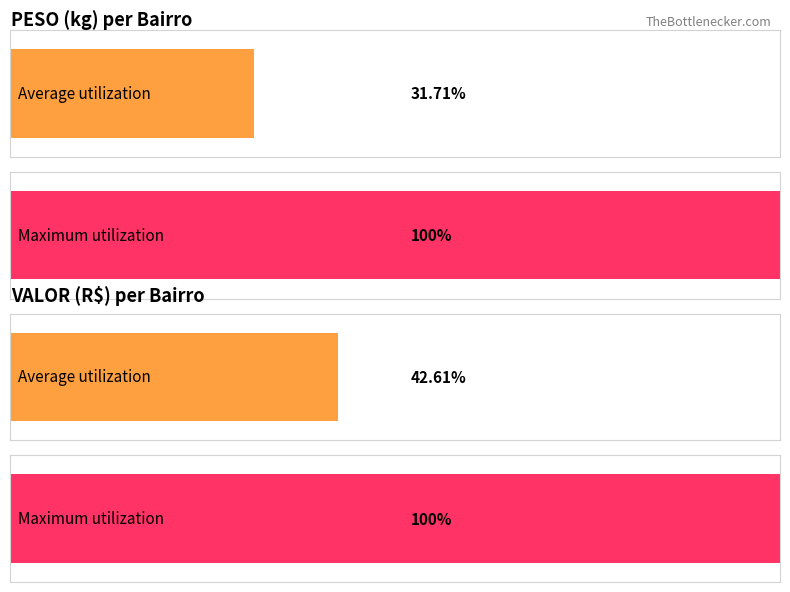

Is it true that VALOR equals 1508.1 at PARQUE ALVES DE LIMA?

False